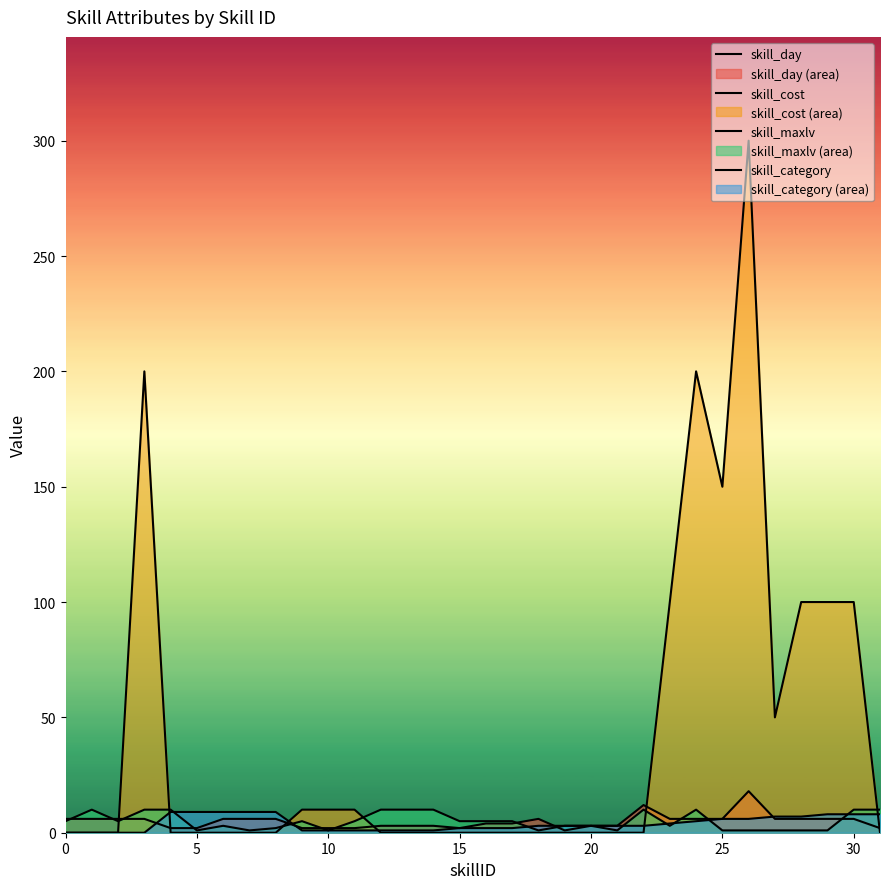

True or false: skill_day has more than 0 interior local peaks.

True